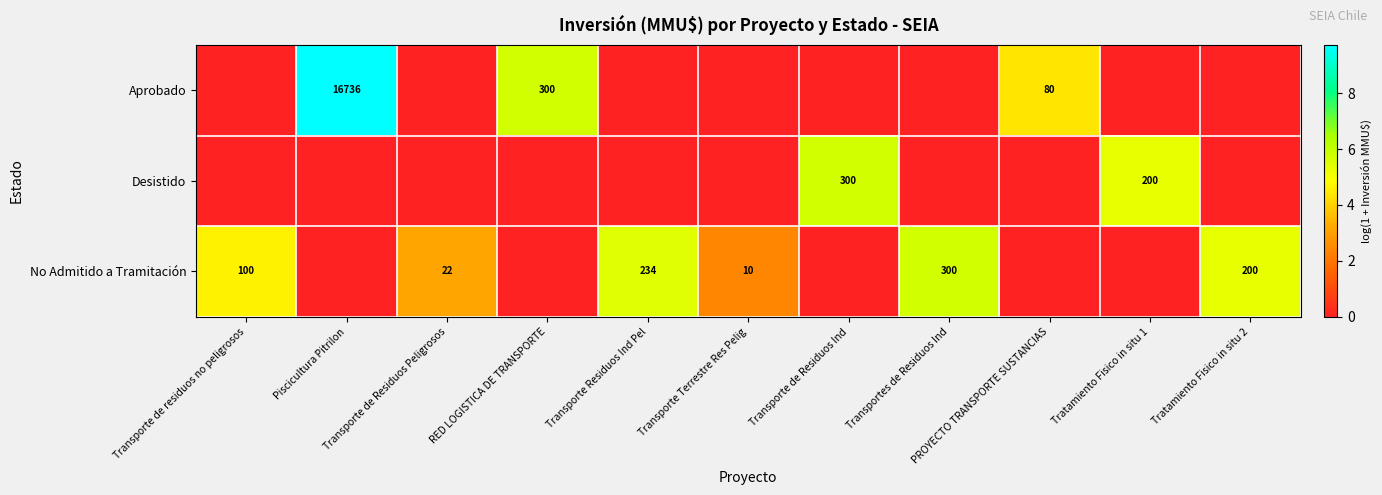

Which series has the largest range (max minus min)?

Aprobado